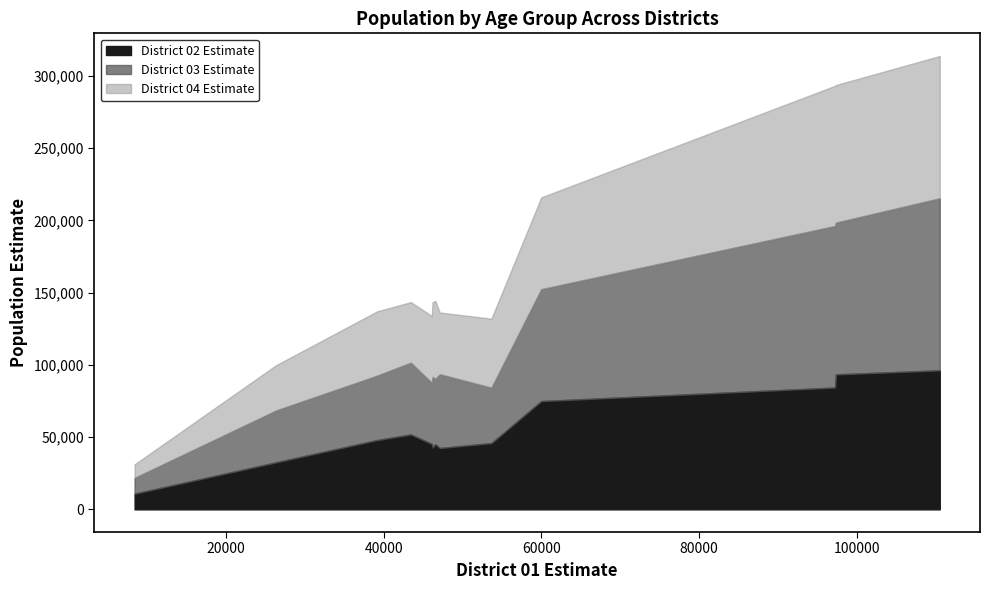

What is the minimum value for District 04 Estimate?

9368